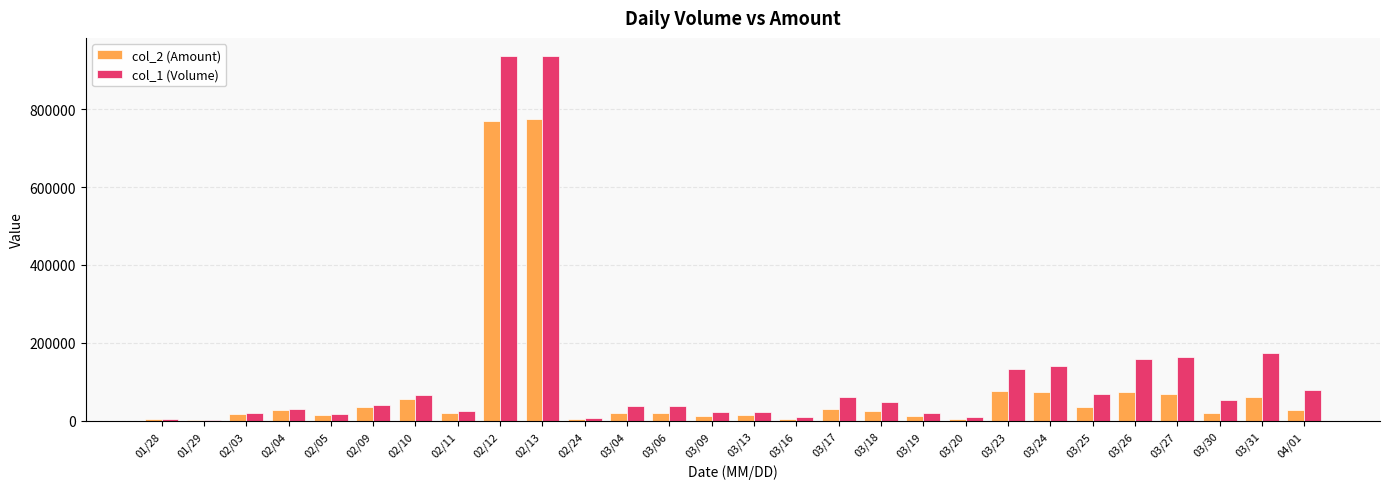

What is the sum of all col_2 (Amount) values?

2310570